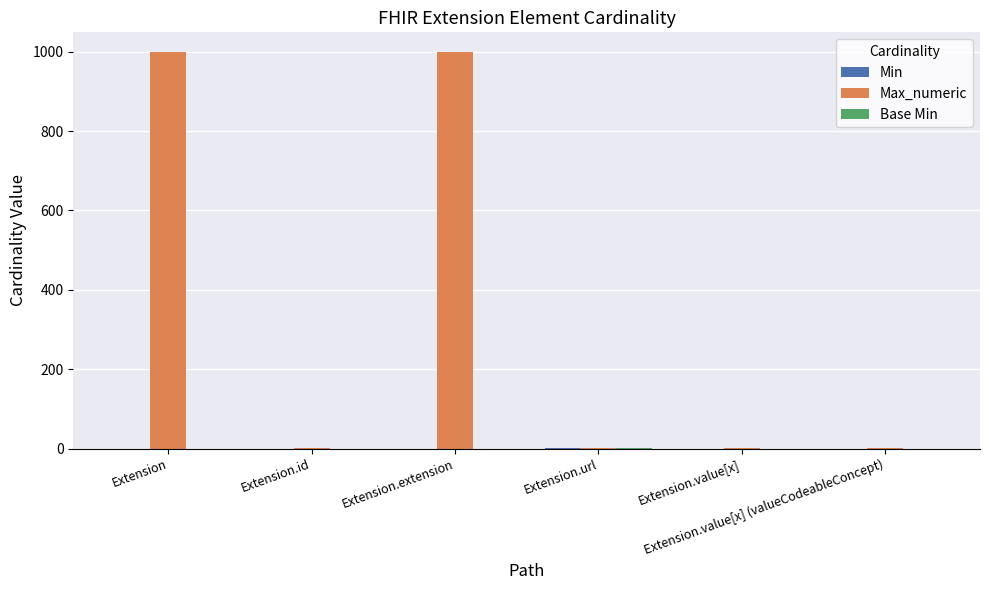

What is the greatest value displayed?

999